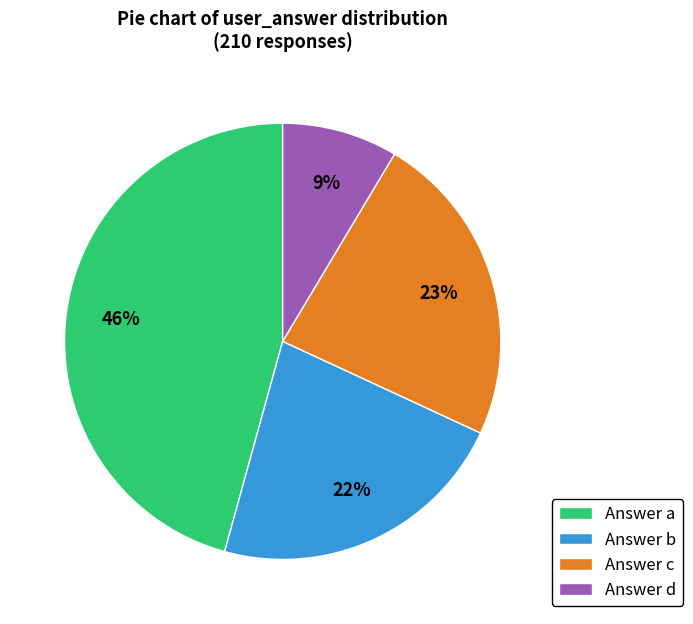

Is there any slice that represents more than half of the pie?

No